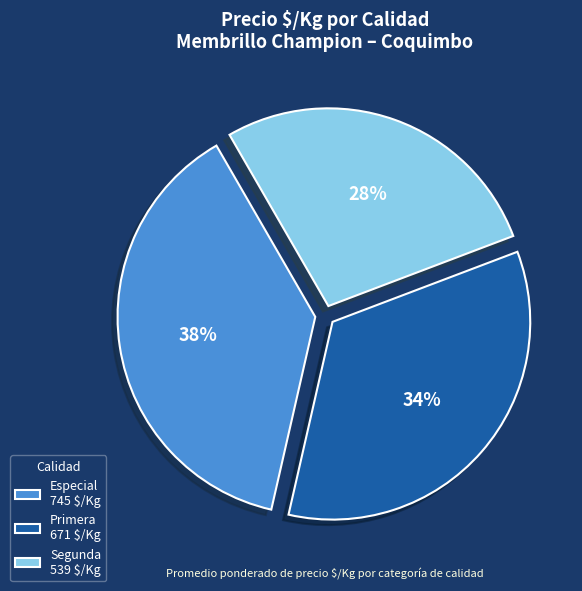

To the nearest percent, what is the average slice percentage?

33%